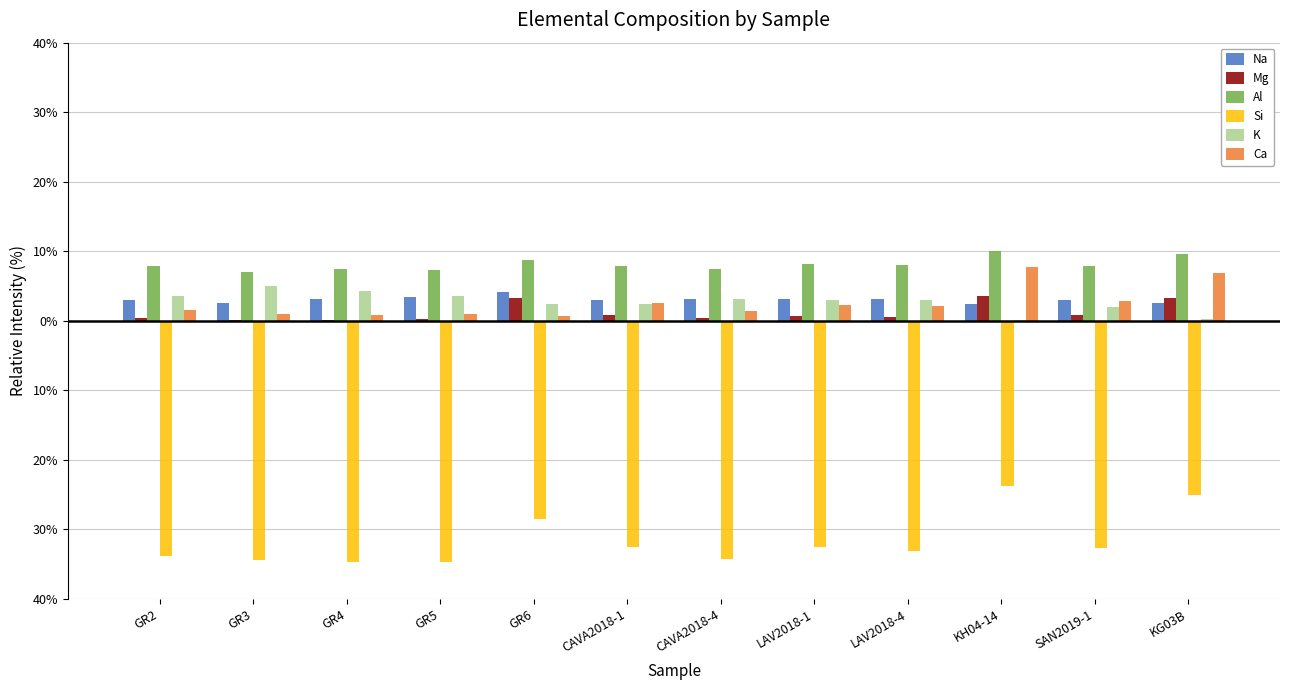

At how many categories does at least one series exceed -30?

12